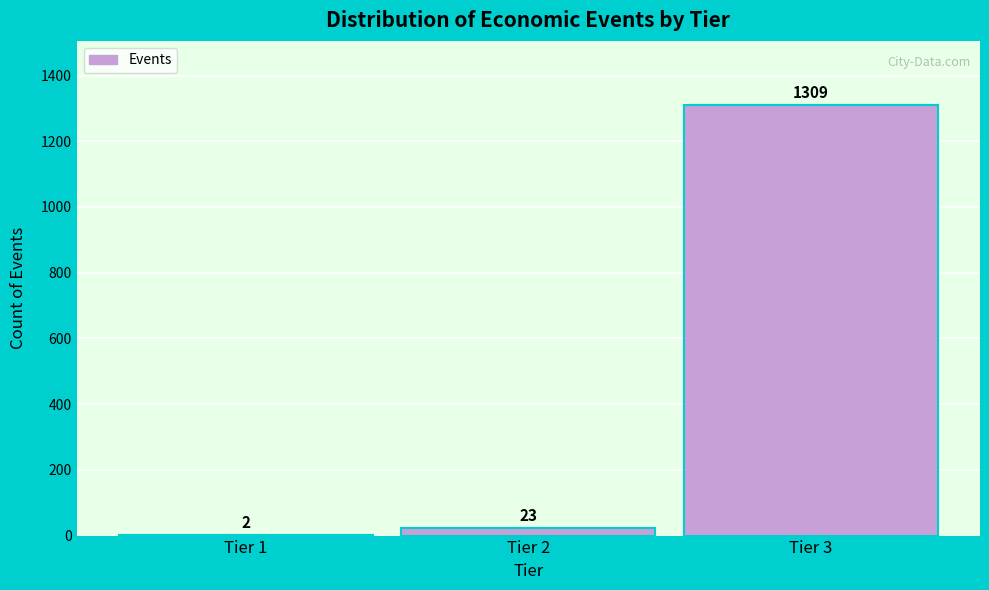

Reading left to right, what are all the values shown in this chart?

Tier 1=2	Tier 2=23	Tier 3=1309